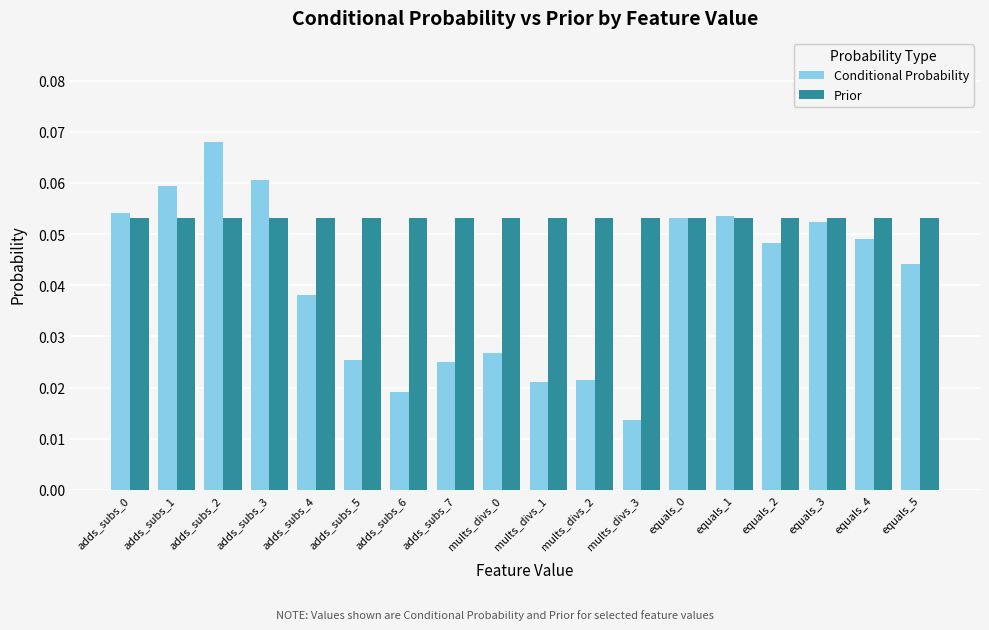

How many groups of bars are there?

18